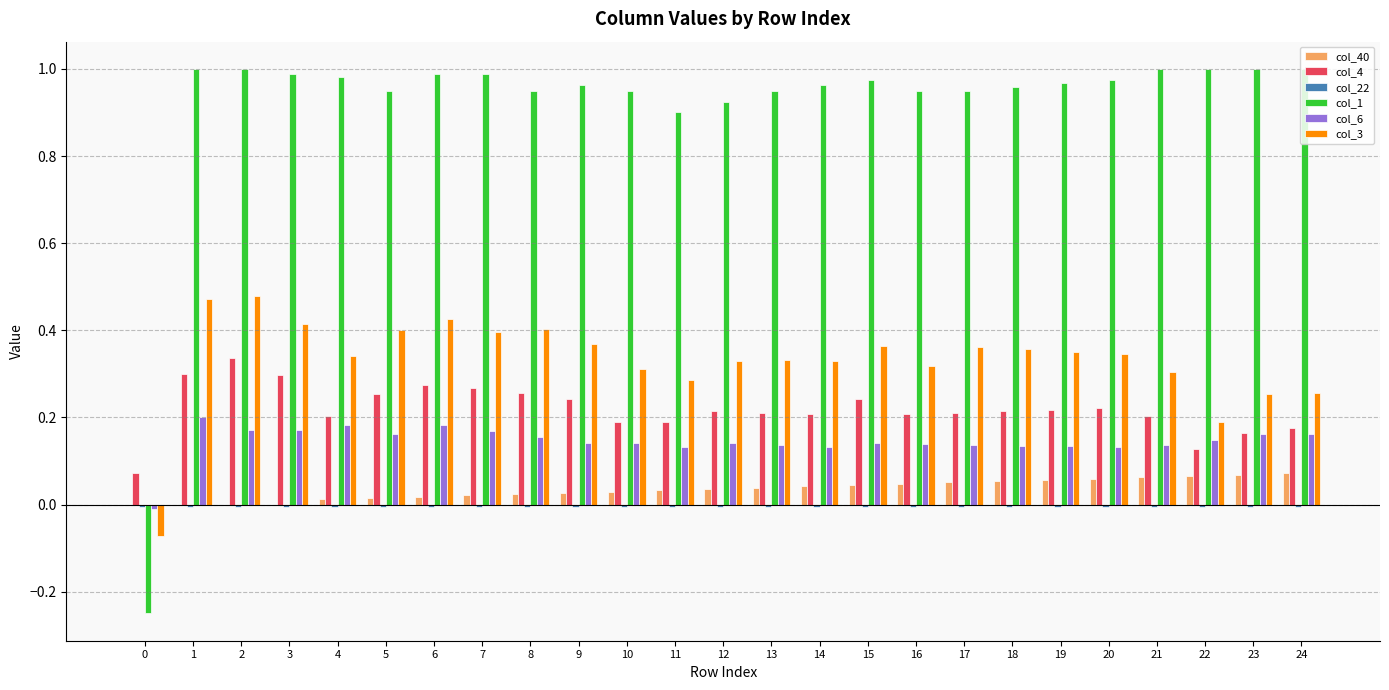

How many categories are shown in the chart?

25